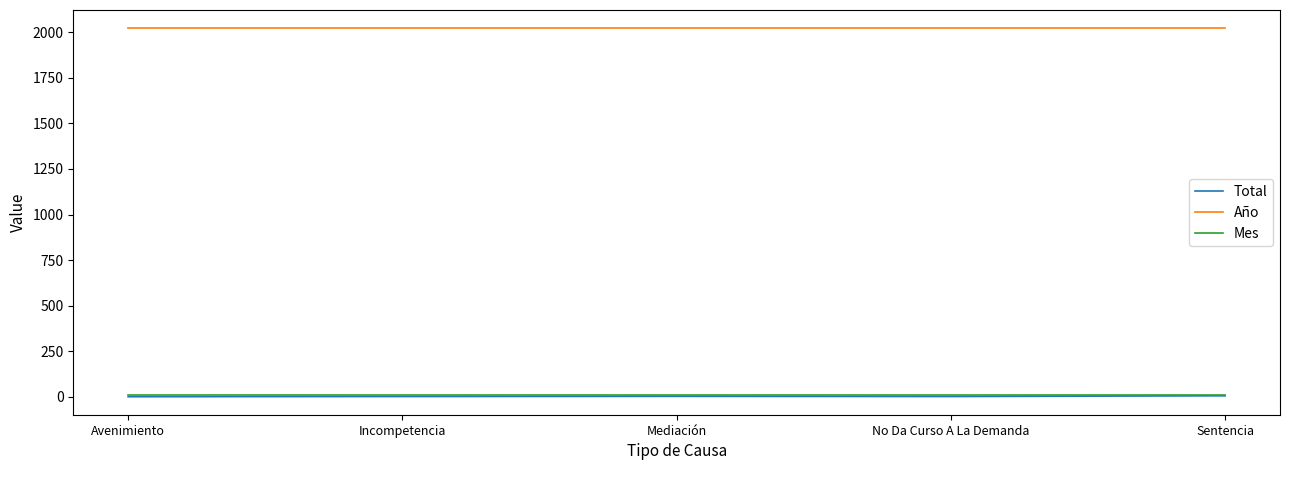

What is the lowest value of the Año series?

2021